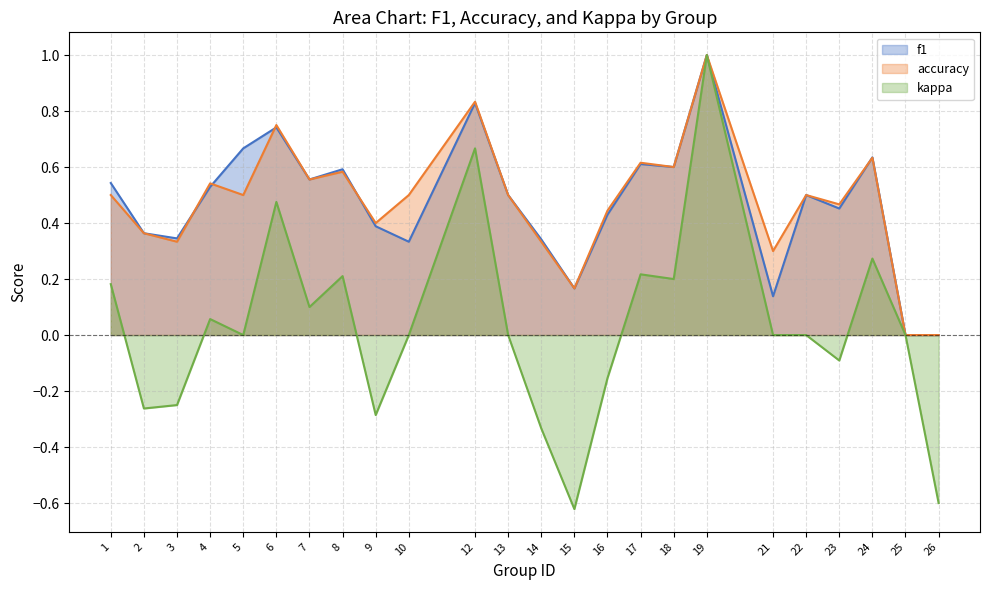

What is the spread (max minus min) of values at 7?

0.5